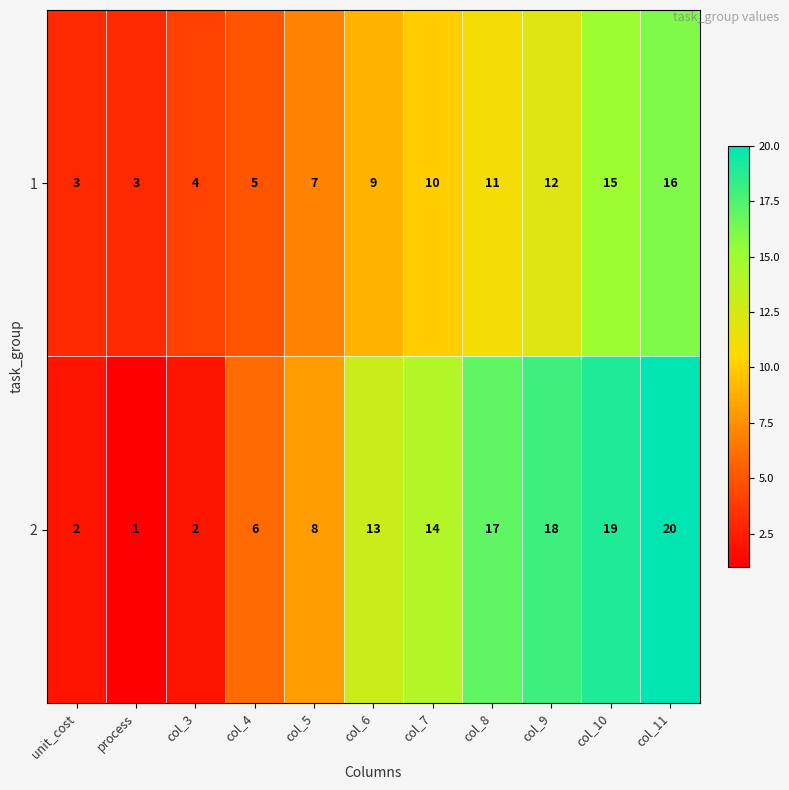

Reading left to right, transcribe all the data shown in this chart.

1: 3	3	4	5	7	9	10	11	12	15	16
2: 2	1	2	6	8	13	14	17	18	19	20